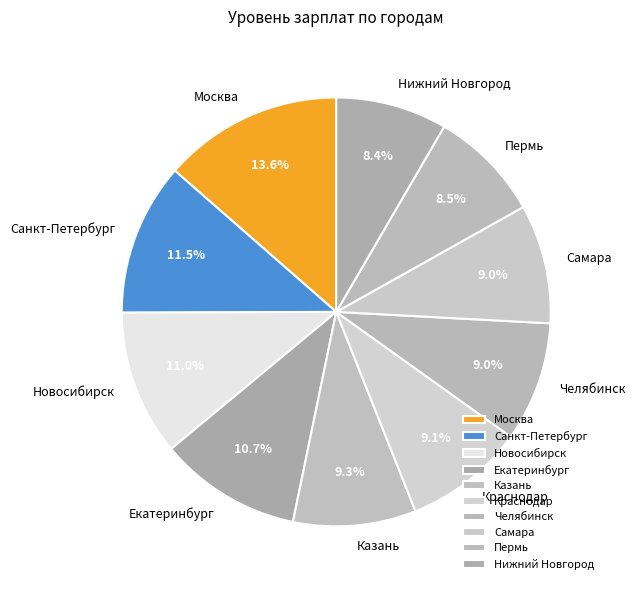

To the nearest percent, what is the combined percentage of Краснодар and Пермь?

18%